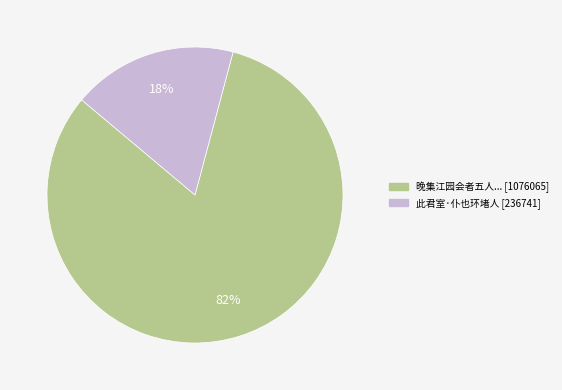

To the nearest percent, what is the average slice percentage?

50%